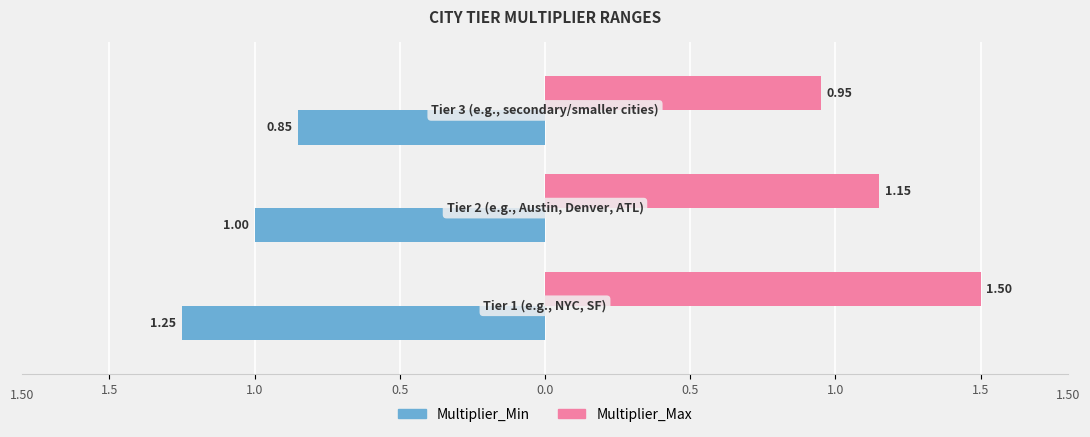

What are all the series names shown in the legend?

Multiplier_Min, Multiplier_Max